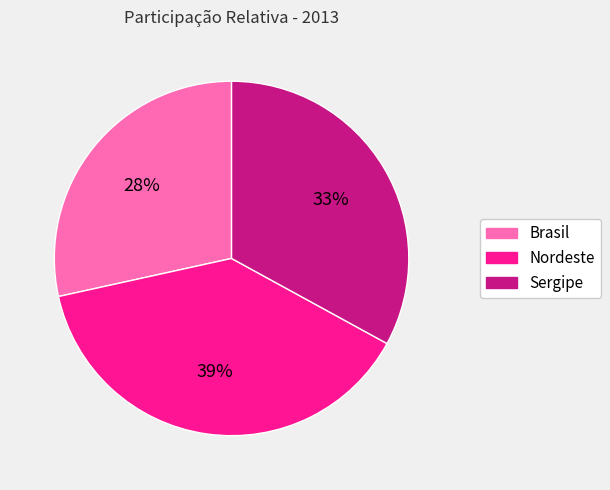

Is Sergipe the majority of the pie?

No